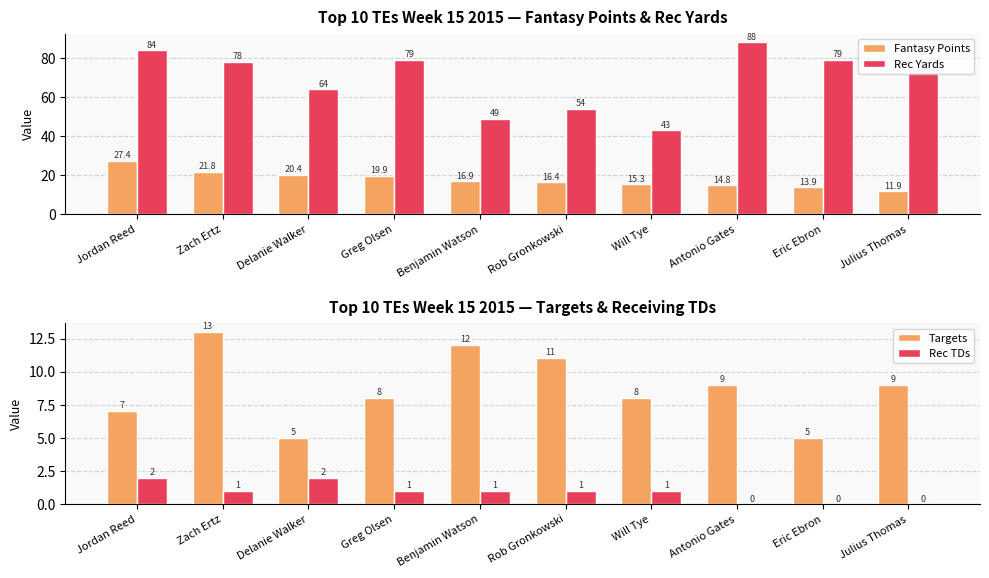

What is the sum of all Rec Yards values?

691.0